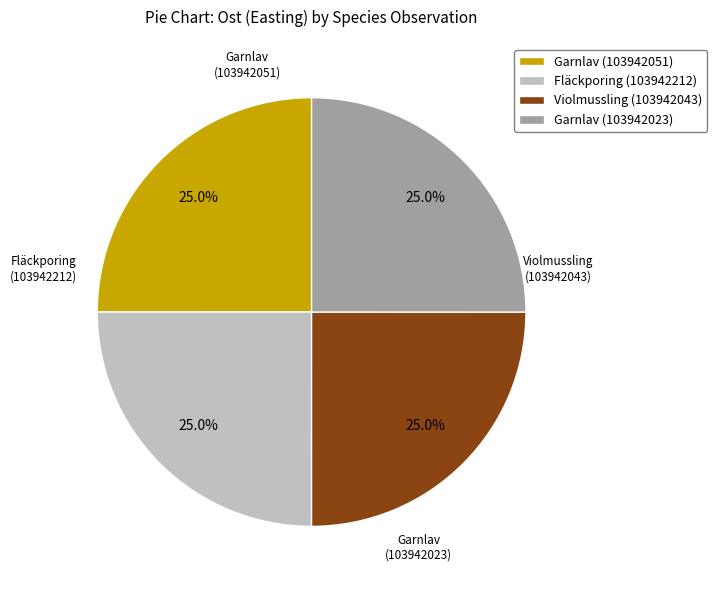

What percentage is the Fläckporing (103942212) slice, to the nearest percent?

25%